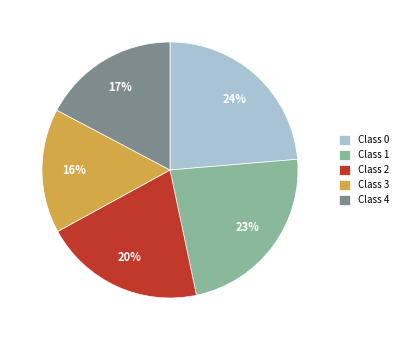

True or false: Class 0 accounts for 11% of the total.

False